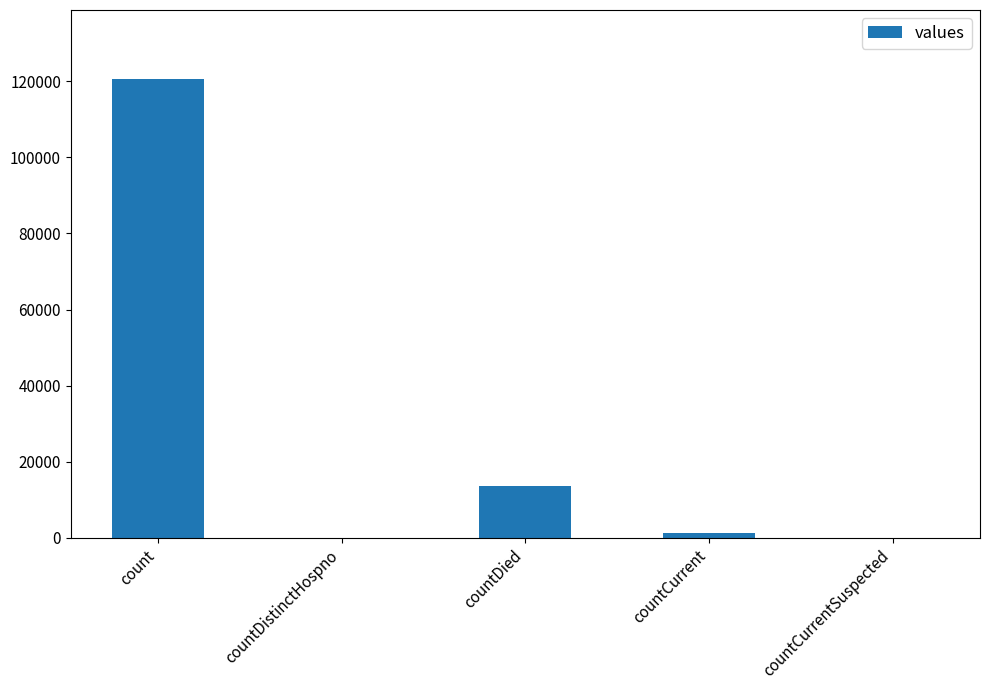

Is it true that the value at countDied is 2865?

False